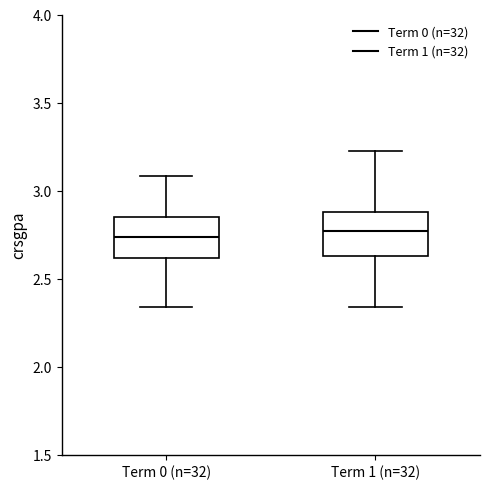

Reading left to right, transcribe this box plot: for each box, give where its median line is, the range the box spans, and where its two whiskers end, as read against the y-axis. The values are not printed on the chart, so give them approximately, as read against the axis.

Term 0 (n=32): median 2.75, box 2.60 to 2.85, whiskers 2.35 to 3.10
Term 1 (n=32): median 2.75, box 2.65 to 2.90, whiskers 2.35 to 3.20